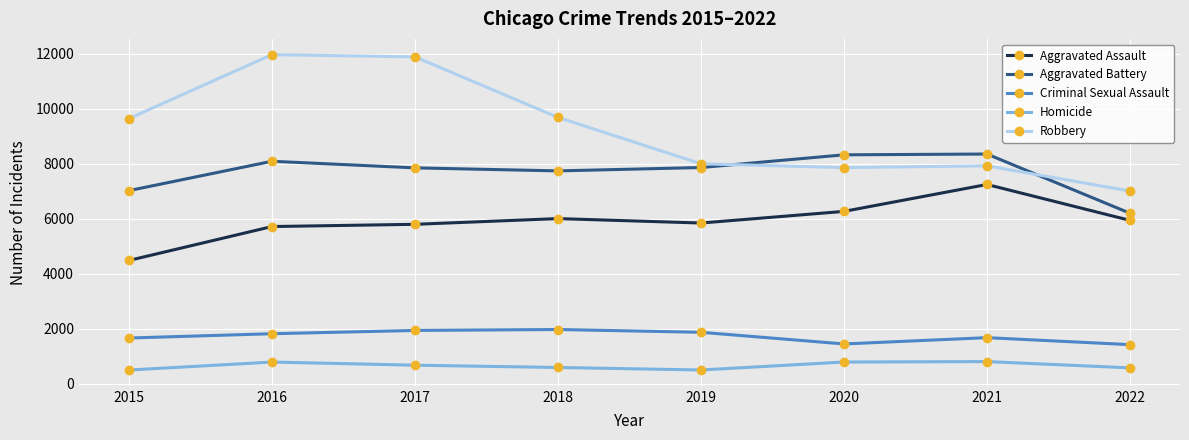

True or false: Homicide and Robbery intersect in this chart.

False